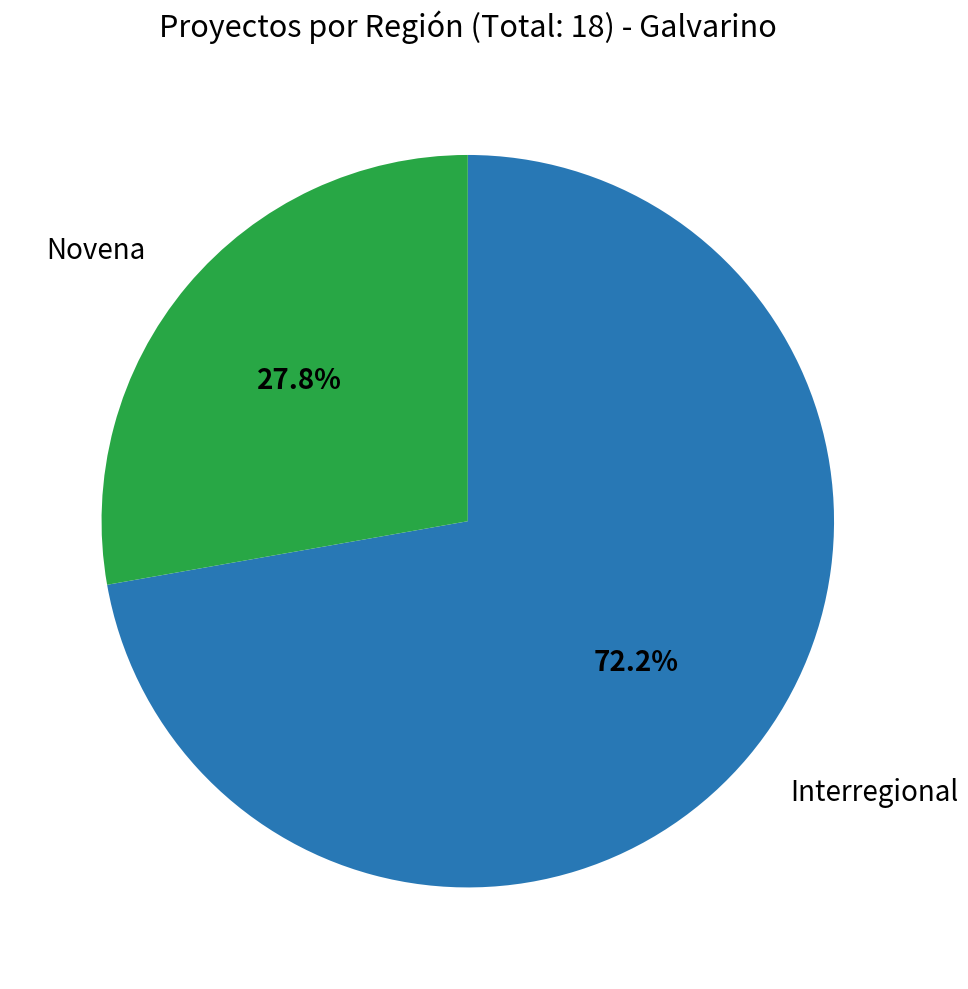

Which slice is the smallest?

Novena